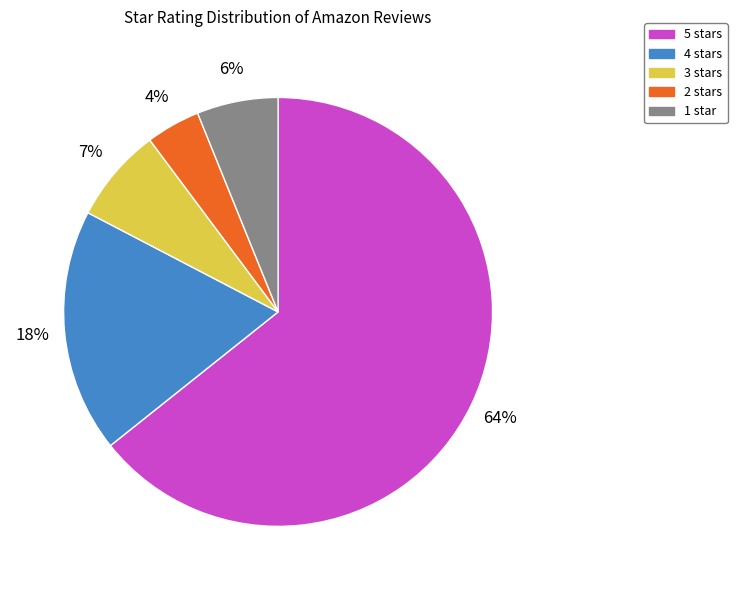

How many slices are in this pie chart?

5